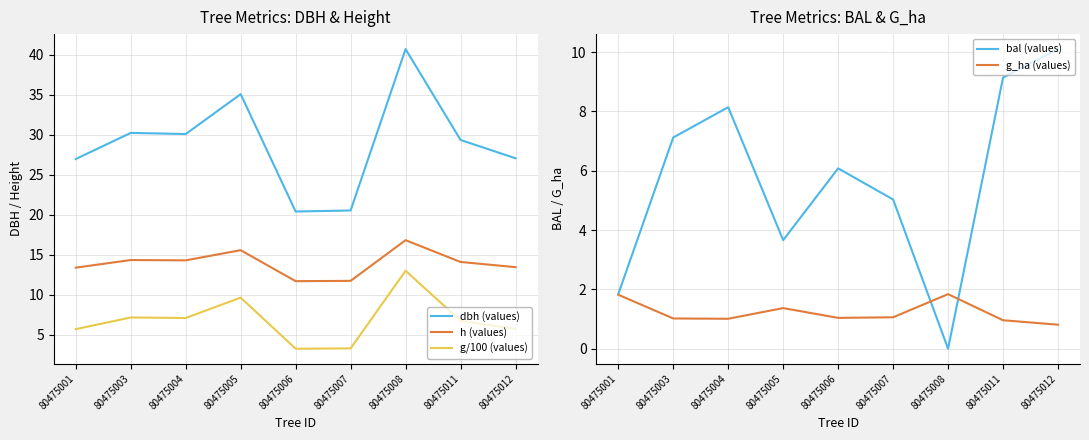

In g/100 (values), how many points are lower than both neighbors (excluding endpoints)?

2